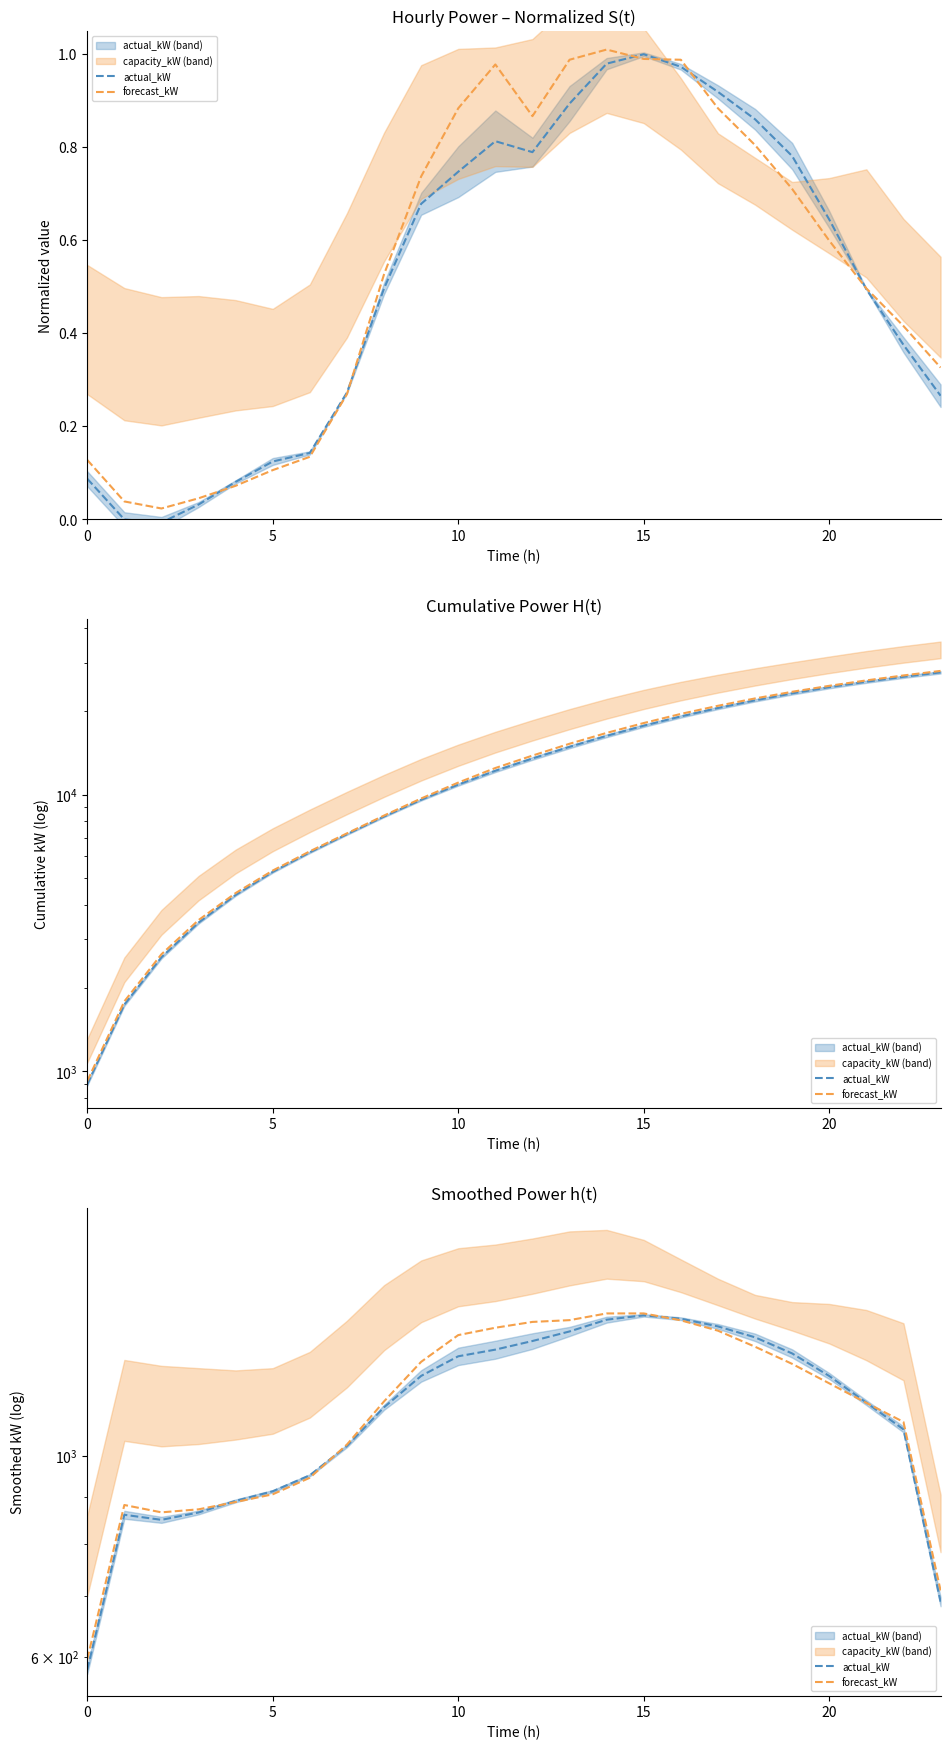

What is the sum of all actual_kW values?

27040.7